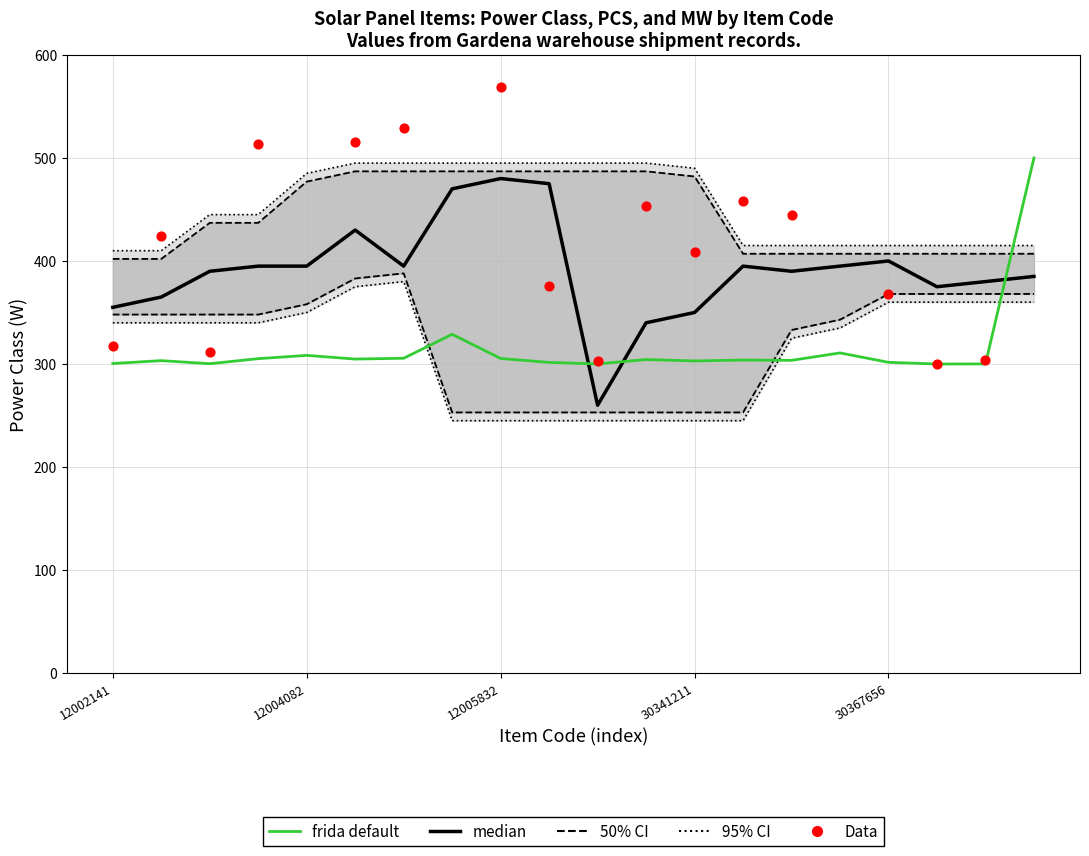

What are all the series names shown in the legend?

95% CI, 50% CI, median, frida default, Data